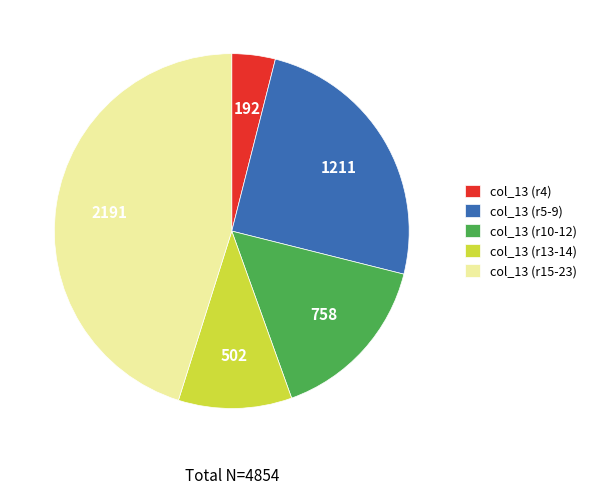

Rank the categories by value from lowest to highest.

col_13 (r4), col_13 (r13-14), col_13 (r10-12), col_13 (r5-9), col_13 (r15-23)